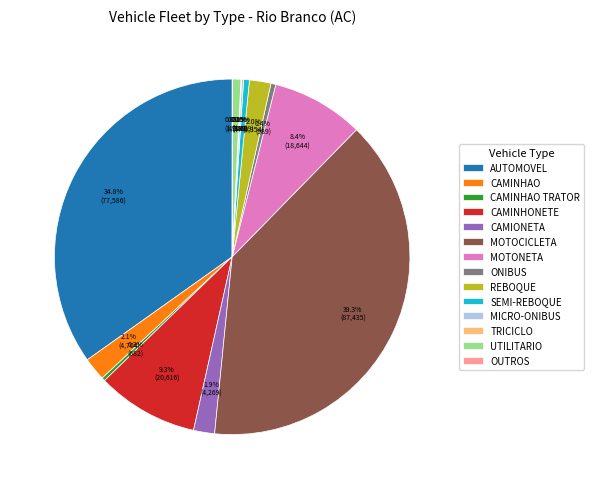

To the nearest percent, what is the combined percentage of AUTOMOVEL and CAMIONETA?

37%